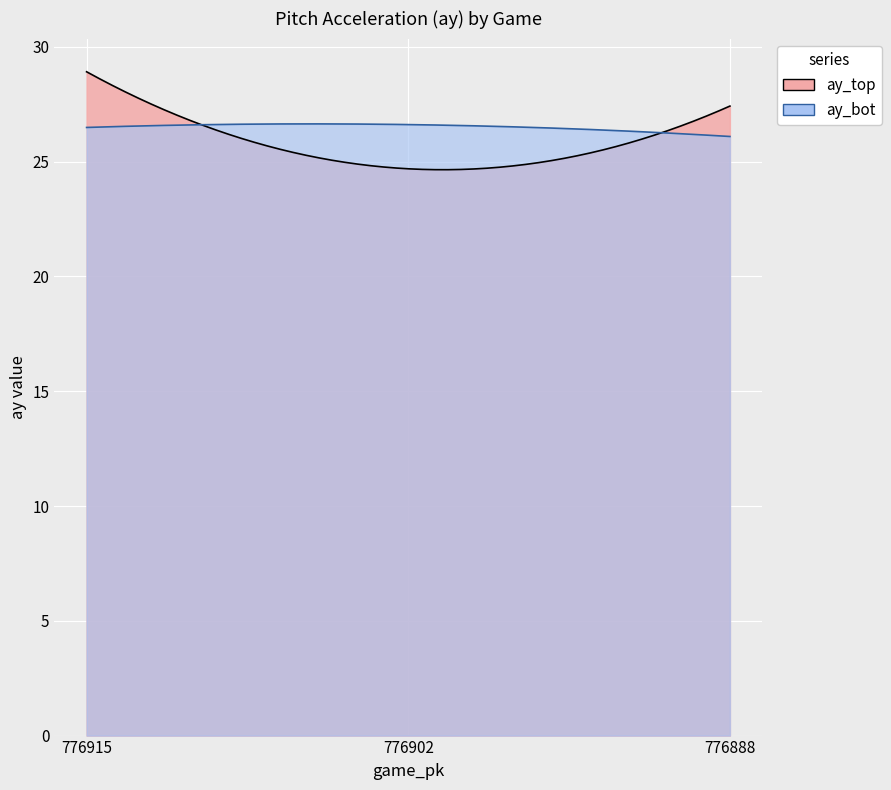

Reading left to right, transcribe all the data shown in this chart.

ay_top: 776915=28.9	776902=24.7	776888=27.4
ay_bot: 776915=26.5	776902=26.6	776888=26.1